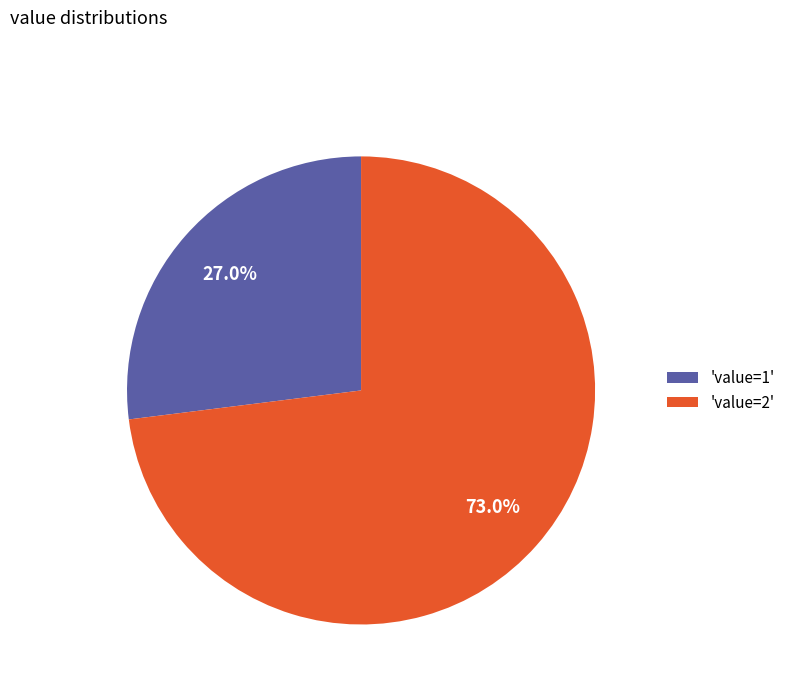

How many segments does this pie chart have?

2